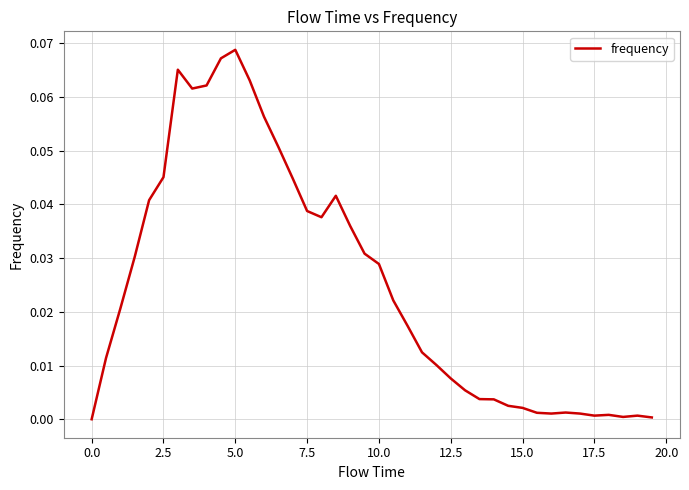

How many lines are shown in the chart?

1